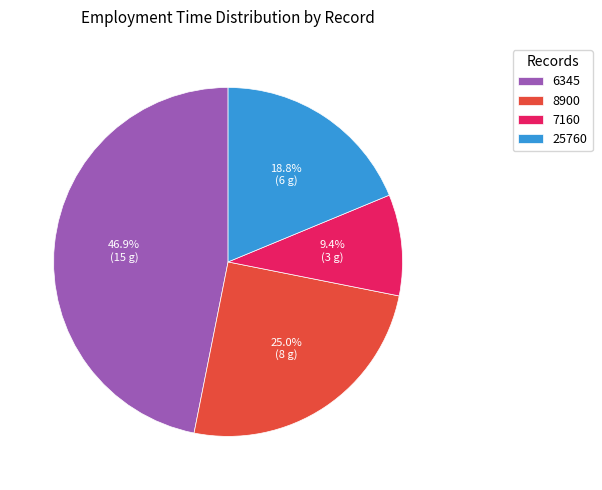

Do 6345 and 7160 together represent more than half of the pie?

Yes